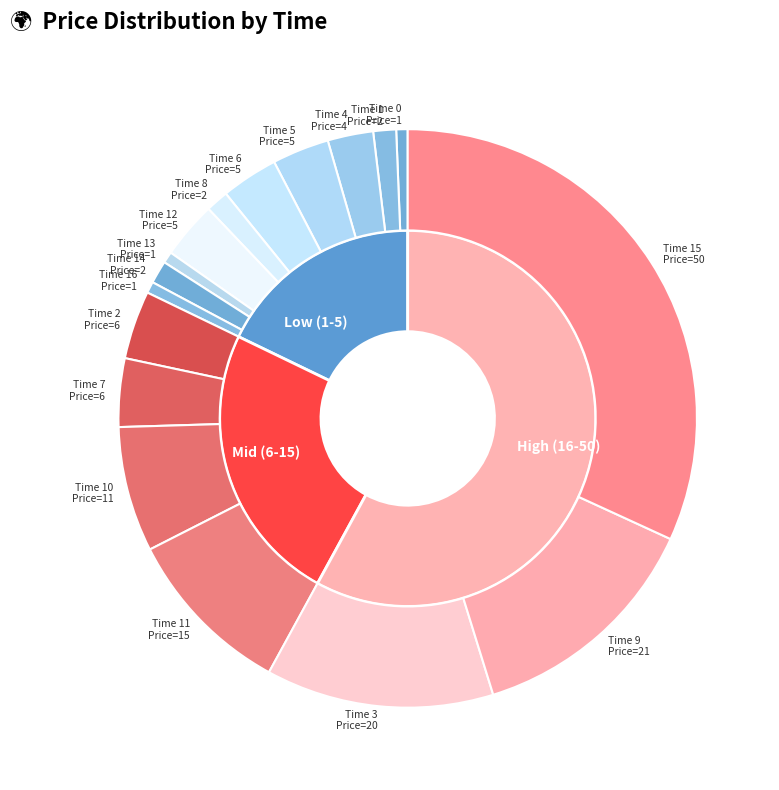

To the nearest percent, what portion does 12 represent?

3%